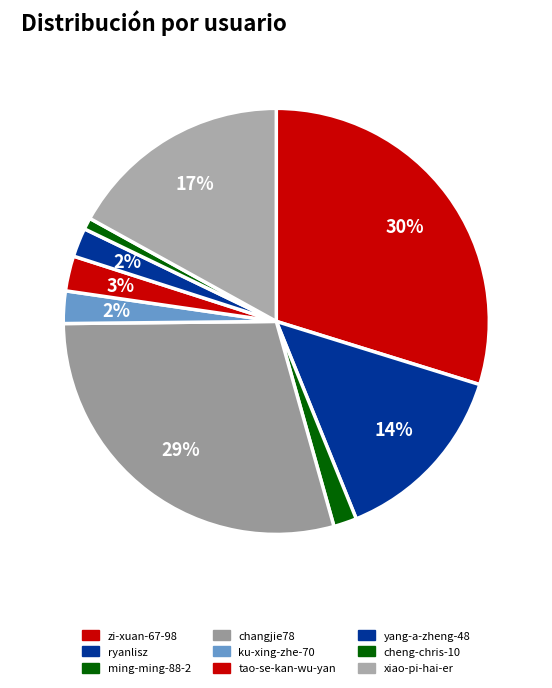

Rank the categories by value from lowest to highest.

cheng-chris-10, ming-ming-88-2, yang-a-zheng-48, ku-xing-zhe-70, tao-se-kan-wu-yan, ryanlisz, xiao-pi-hai-er, changjie78, zi-xuan-67-98